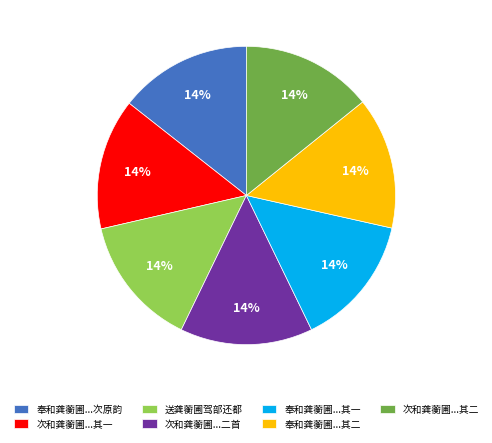

To the nearest percent, what portion does 送龚蘅圃驾部还都 represent?

14%